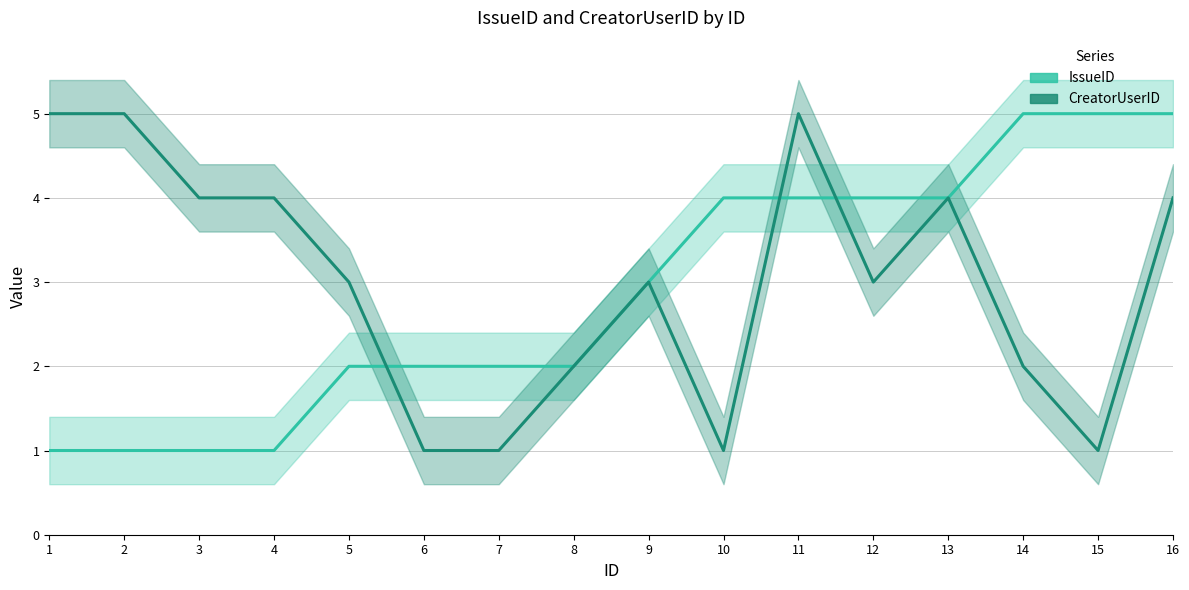

What are all the series names shown in the legend?

IssueID, CreatorUserID